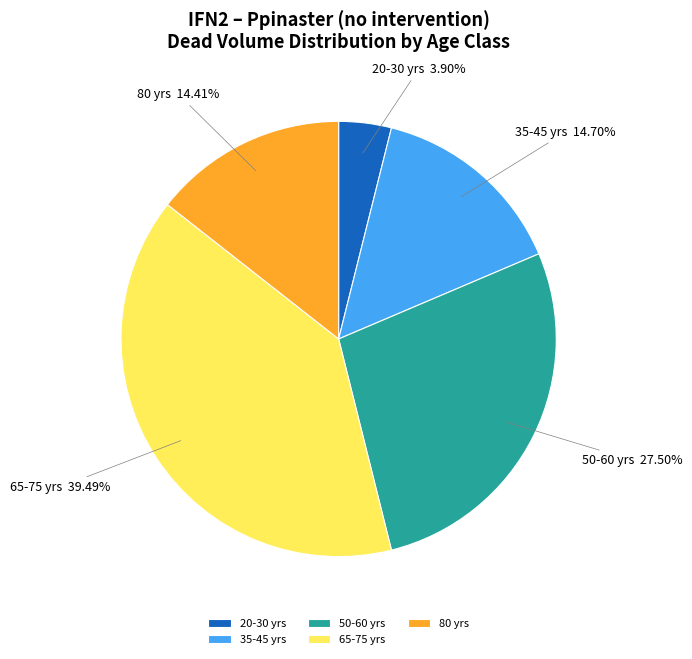

How many slices are in this pie chart?

5